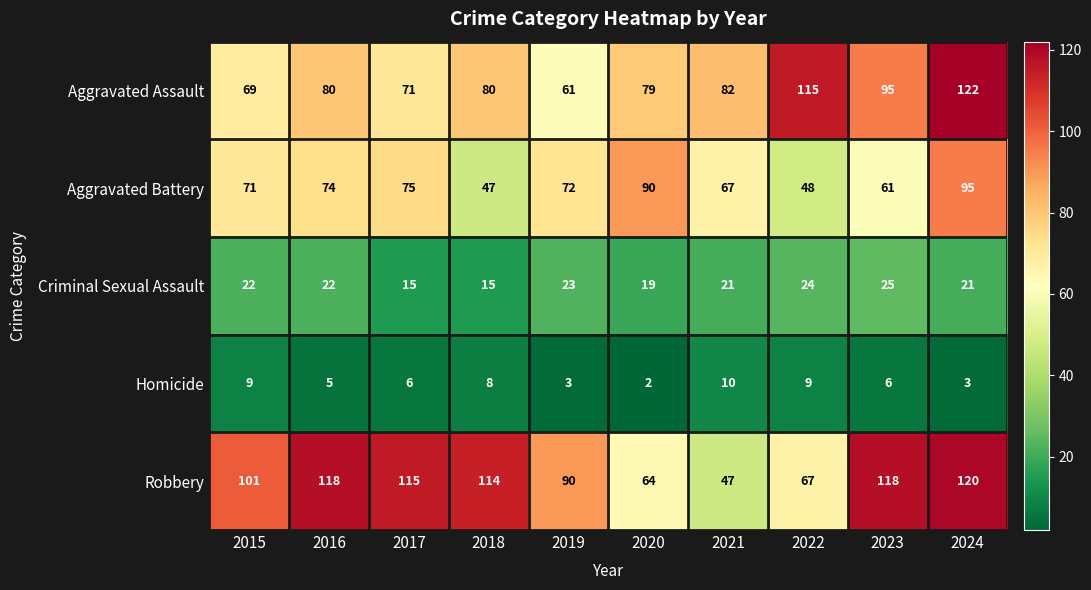

At which label is Aggravated Assault closest to 91?

2023